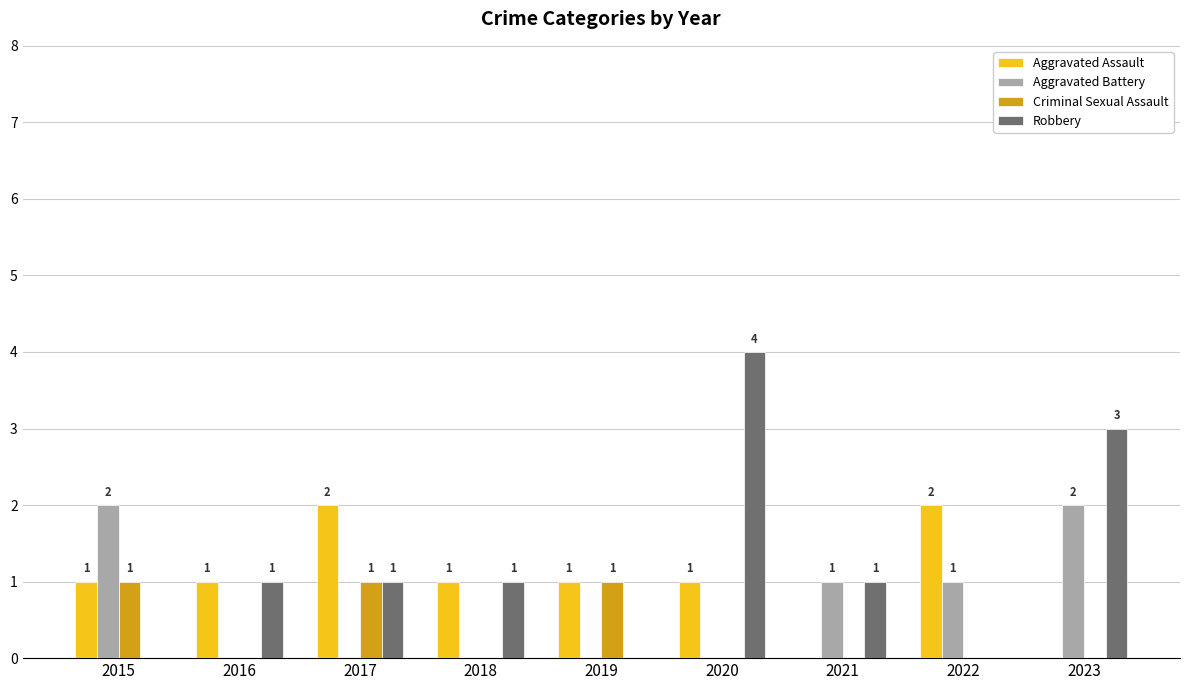

Is it true that Criminal Sexual Assault equals 0 at 2021?

True